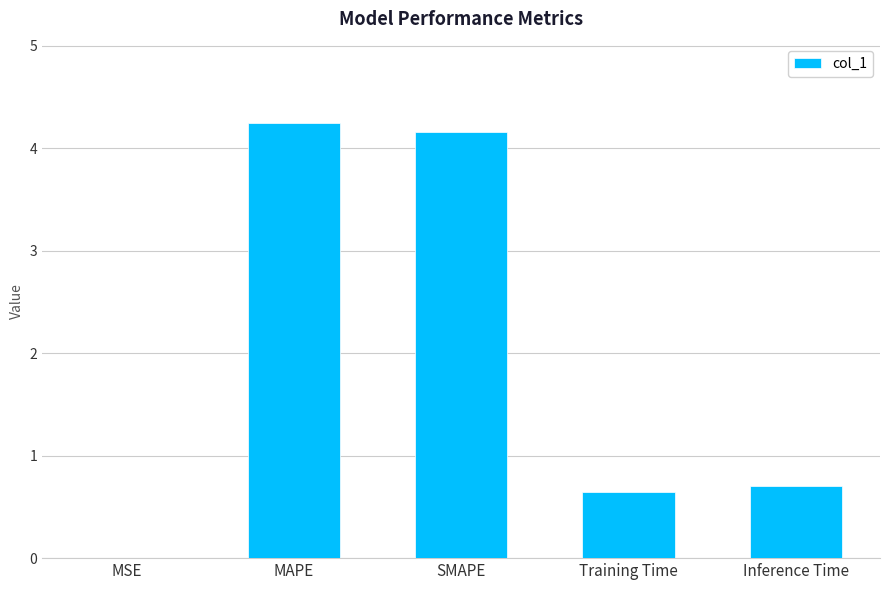

Is it true that the value at Training Time is 0.4?

False